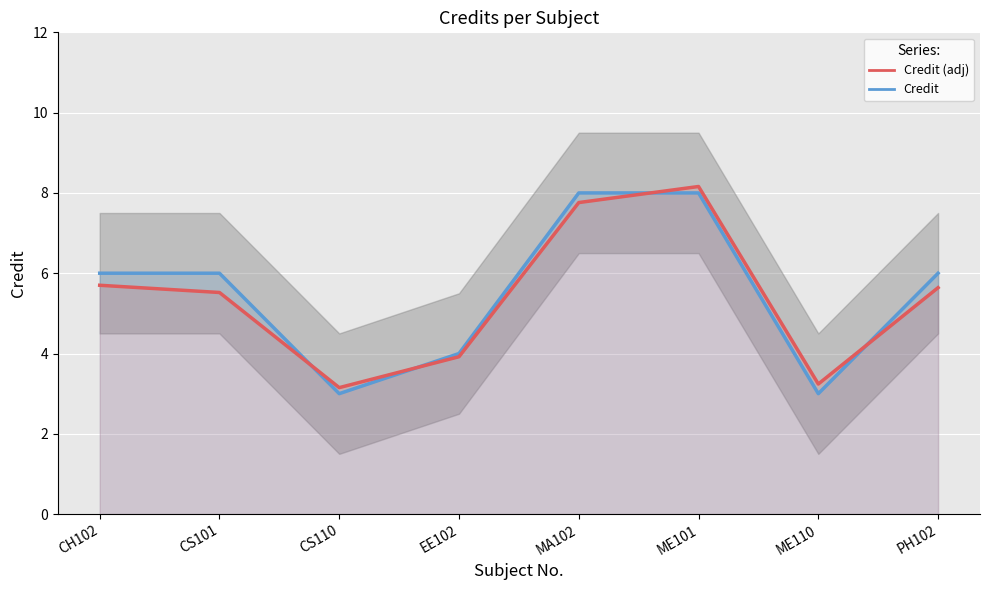

Reading left to right, extract all data points from this chart.

Credit: CH102=6.0	CS101=6.0	CS110=3.0	EE102=4.0	MA102=8.0	ME101=8.0	ME110=3.0	PH102=6.0
Credit (adj): CH102=5.7	CS101=5.5	CS110=3.2	EE102=3.9	MA102=7.8	ME101=8.2	ME110=3.2	PH102=5.6